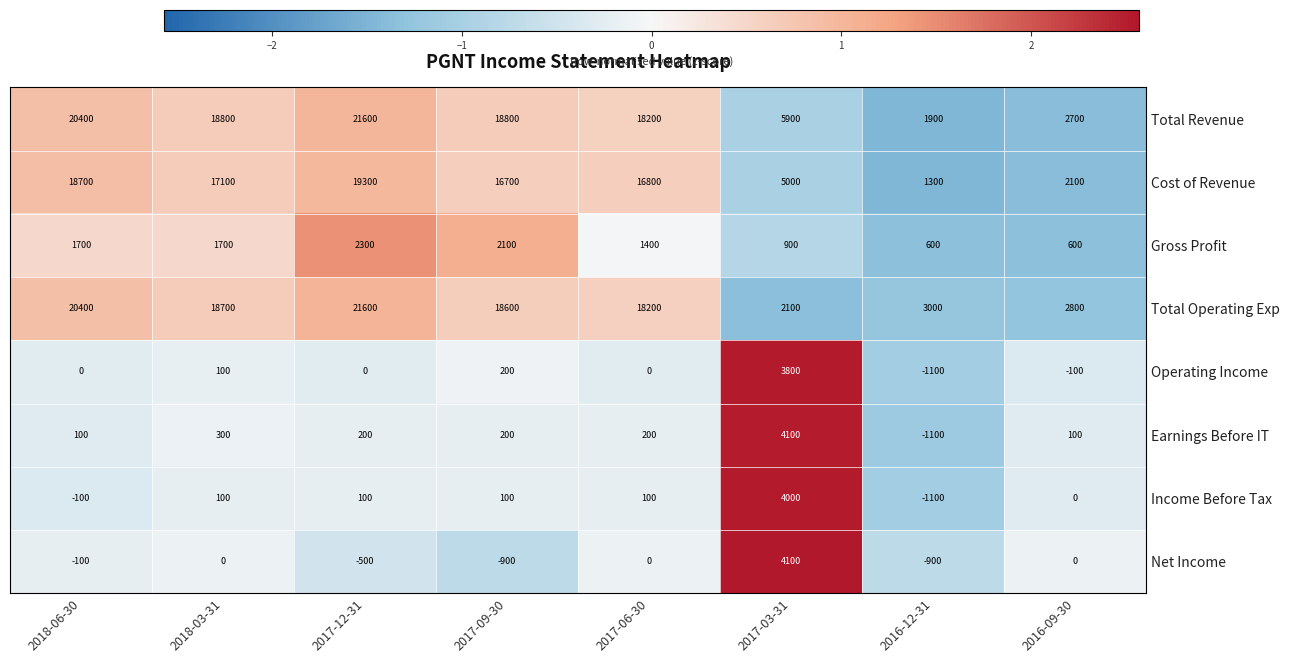

Which series has the widest spread of values?

Total Revenue